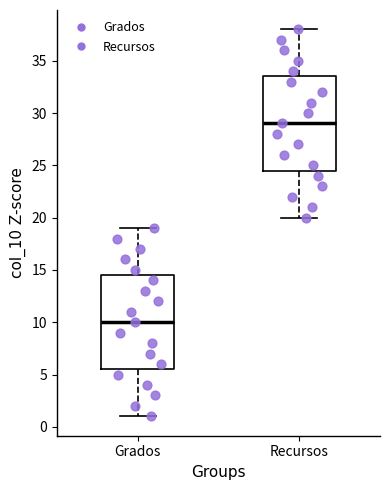

Where does the lower whisker of the box for Recursos end on the y-axis? The values are not printed on the chart, so give them approximately, as read against the axis.

20.0